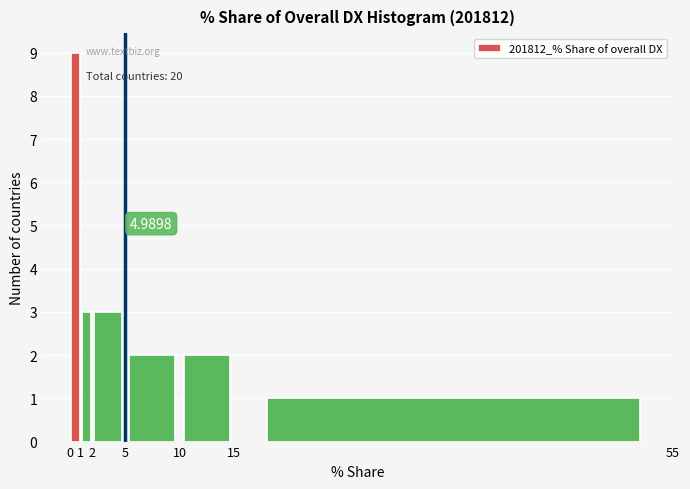

Which range on the x-axis has the tallest bar?

0 to 1